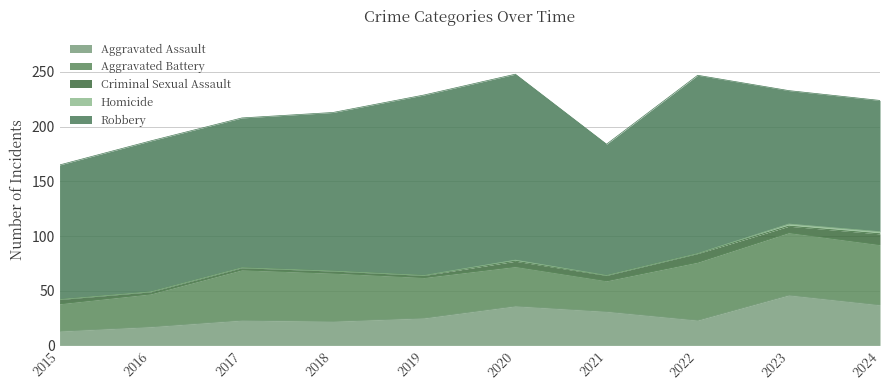

True or false: Aggravated Assault and Homicide cross at least once.

False